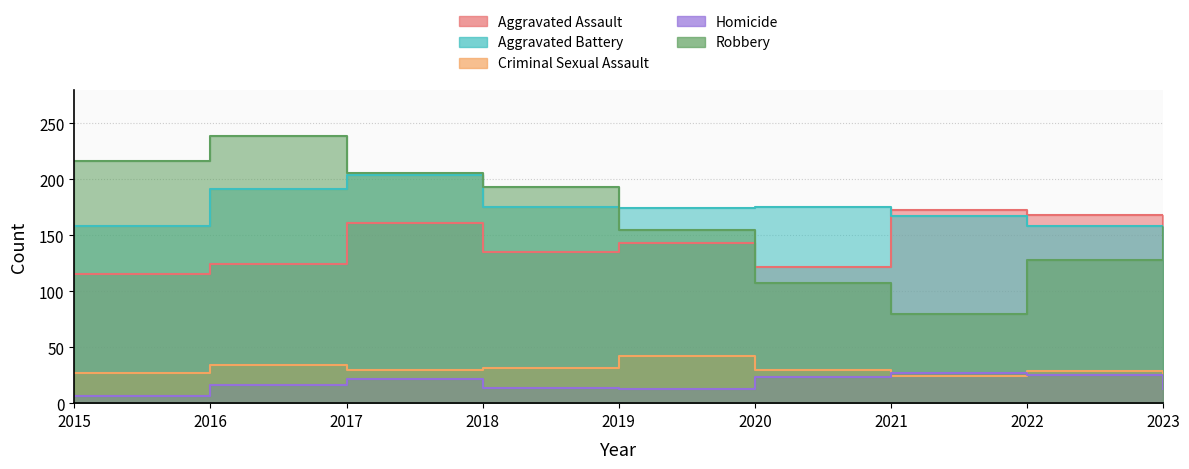

Reading left to right, transcribe all the data shown in this chart.

Aggravated Assault: 115	124	161	135	143	122	173	168	158
Aggravated Battery: 158	191	204	175	174	175	167	158	152
Criminal Sexual Assault: 27	34	30	31	42	30	24	29	18
Homicide: 6	16	22	14	13	23	27	25	13
Robbery: 216	239	206	193	155	107	80	128	157